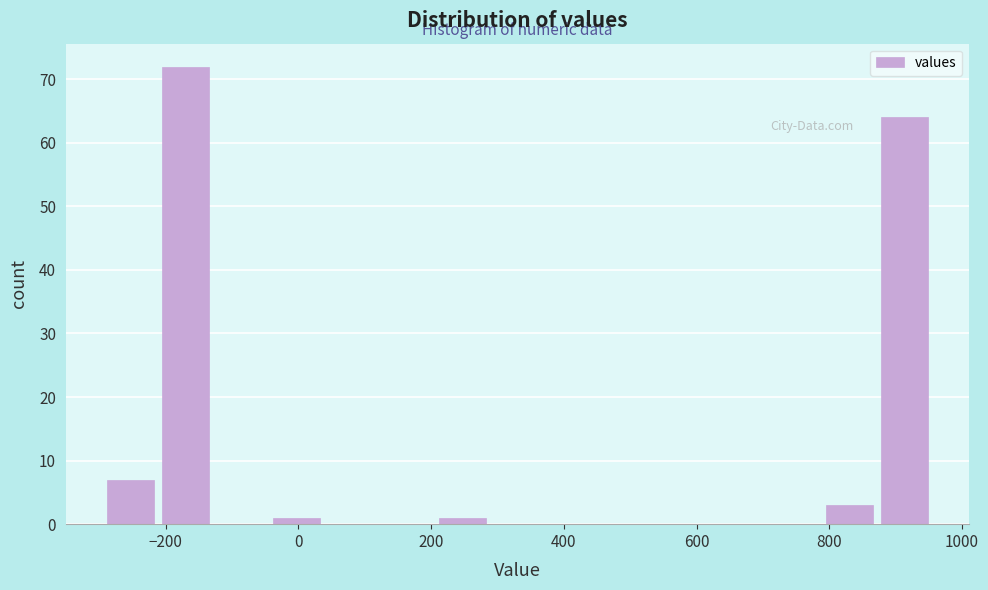

Reading left to right, list every bar in this chart as the range it spans on the x-axis followed by its height. Neither the bar edges nor the heights are printed on the chart, so give them approximately, as read against the axes.

-300 to -220: 7
-220 to -120: 72
-120 to -40: 0
-40 to 40: 1
40 to 120: 0
120 to 200: 0
200 to 280: 1
280 to 380: 0
380 to 460: 0
460 to 540: 0
540 to 620: 0
620 to 700: 0
700 to 780: 0
780 to 880: 3
880 to 960: 64